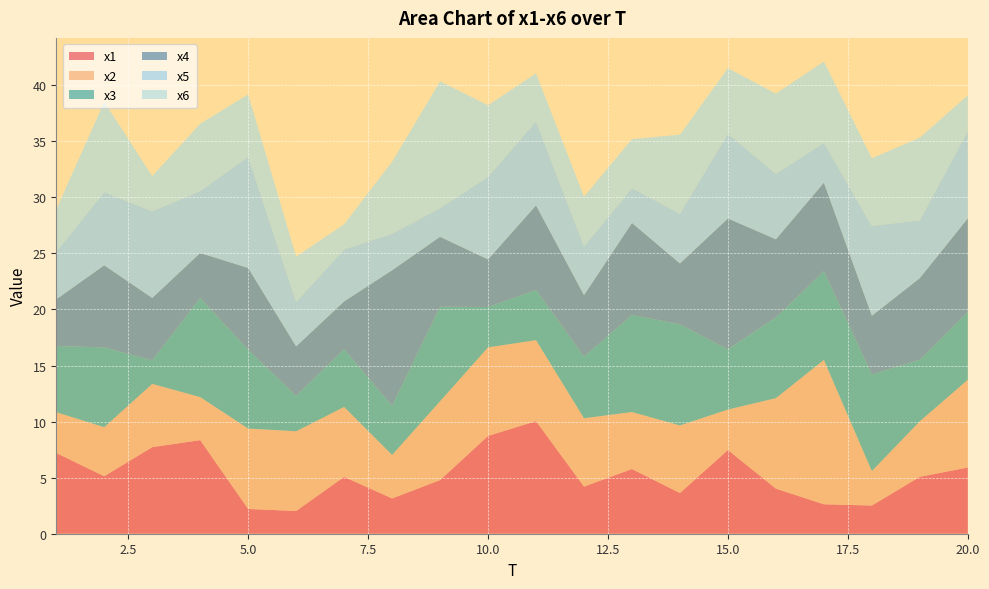

Reading left to right, extract all data points from this chart.

x1: 1=7.2	2=5.1	3=7.7	4=8.3	5=2.2	6=2.0	7=5.1	8=3.1	9=4.8	10=8.7	11=10.0	12=4.2	13=5.8	14=3.6	15=7.5	16=4.0	17=2.6	18=2.5	19=5.1	20=5.9
x2: 1=3.6	2=4.4	3=5.6	4=3.8	5=7.2	6=7.1	7=6.2	8=3.9	9=7.0	10=7.9	11=7.2	12=6.1	13=5.1	14=6.0	15=3.6	16=8.1	17=12.9	18=3.1	19=5.0	20=7.8
x3: 1=5.9	2=7.1	3=2.1	4=8.8	5=7.0	6=3.2	7=5.2	8=4.4	9=8.4	10=3.6	11=4.5	12=5.5	13=8.7	14=9.0	15=5.4	16=7.2	17=7.9	18=8.6	19=5.5	20=6.1
x4: 1=4.2	2=7.3	3=5.6	4=4.0	5=7.3	6=4.4	7=4.3	8=12.1	9=6.2	10=4.2	11=7.5	12=5.5	13=8.2	14=5.4	15=11.7	16=7.0	17=7.9	18=5.2	19=7.3	20=8.3
x5: 1=4.2	2=6.5	3=7.7	4=5.5	5=9.9	6=4.0	7=4.6	8=3.3	9=2.6	10=7.4	11=7.5	12=4.4	13=3.1	14=4.4	15=7.5	16=5.8	17=3.5	18=8.0	19=5.2	20=7.8
x6: 1=3.8	2=8.1	3=3.1	4=6.0	5=5.6	6=4.0	7=2.2	8=6.4	9=11.3	10=6.4	11=4.3	12=4.4	13=4.4	14=7.0	15=5.9	16=7.2	17=7.3	18=6.0	19=7.4	20=3.2